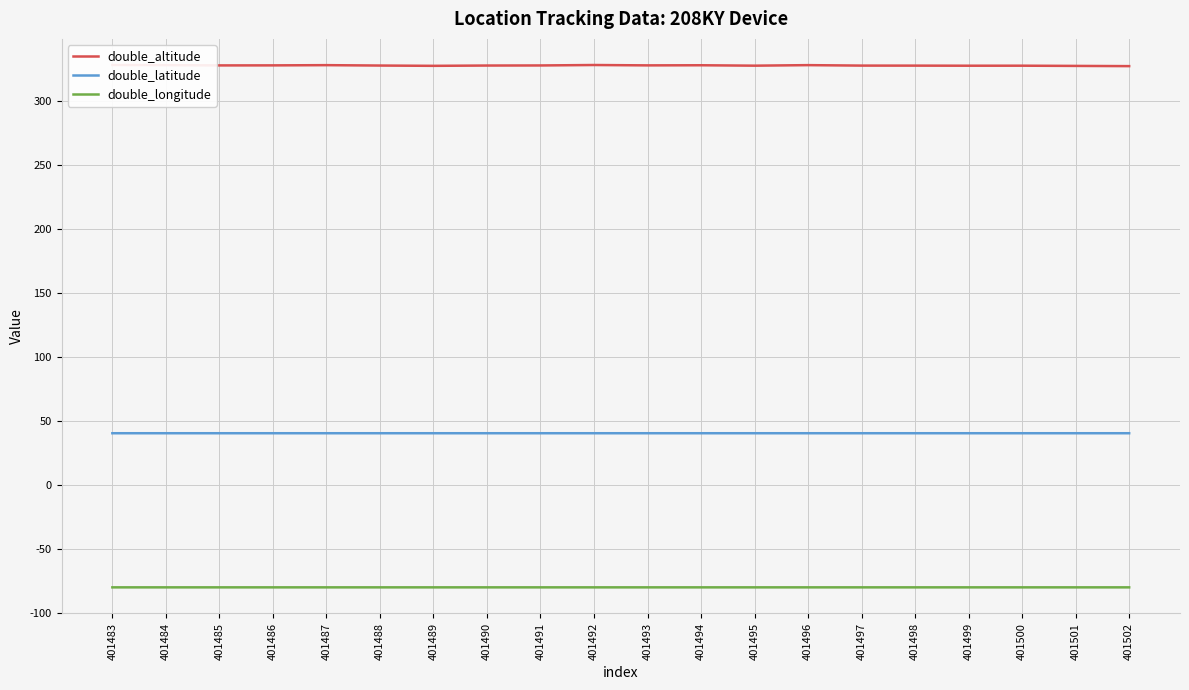

How many series are shown in this chart?

3